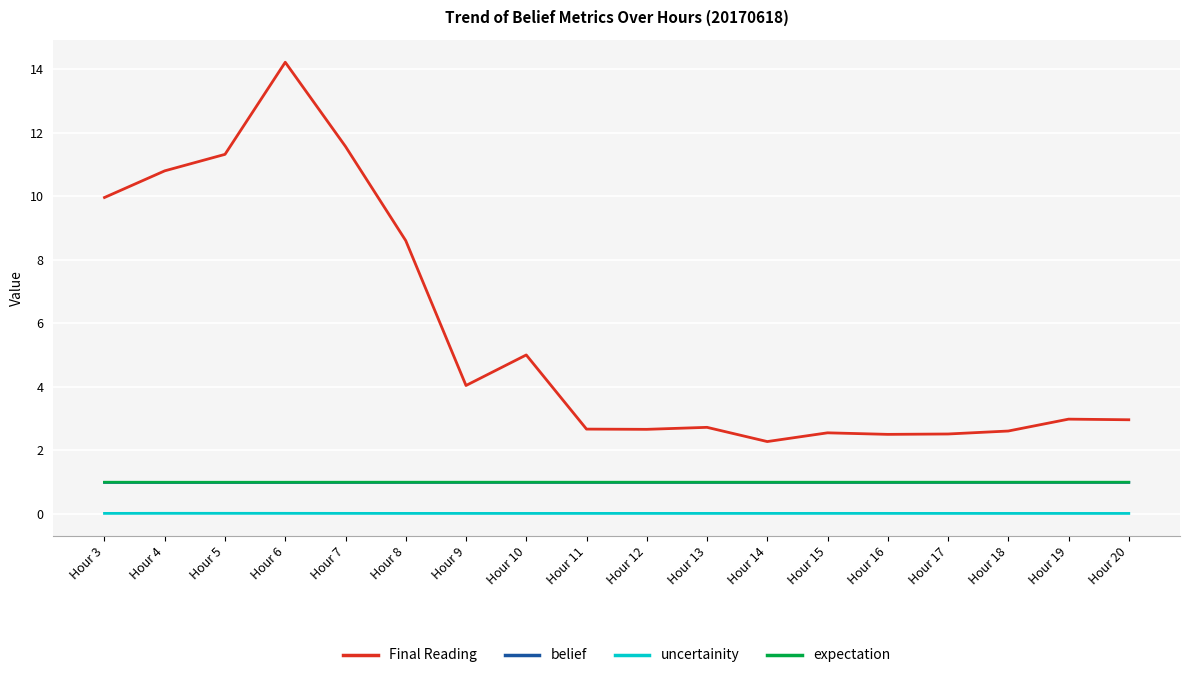

What is the spread (max minus min) of values at Hour 6?

14.2